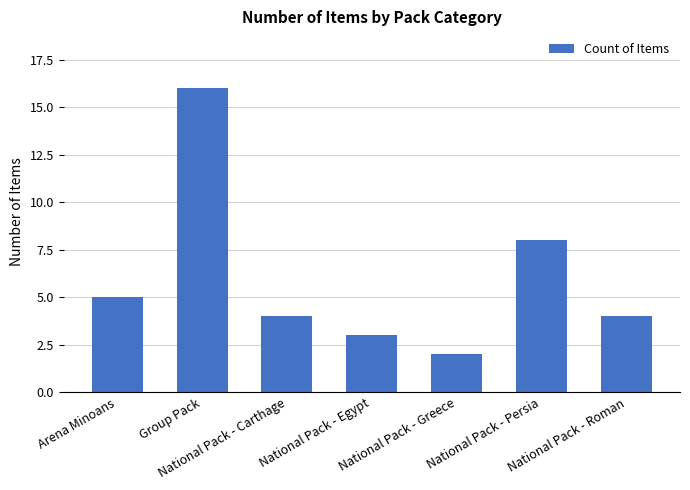

Does the chart contain stacked bars?

No